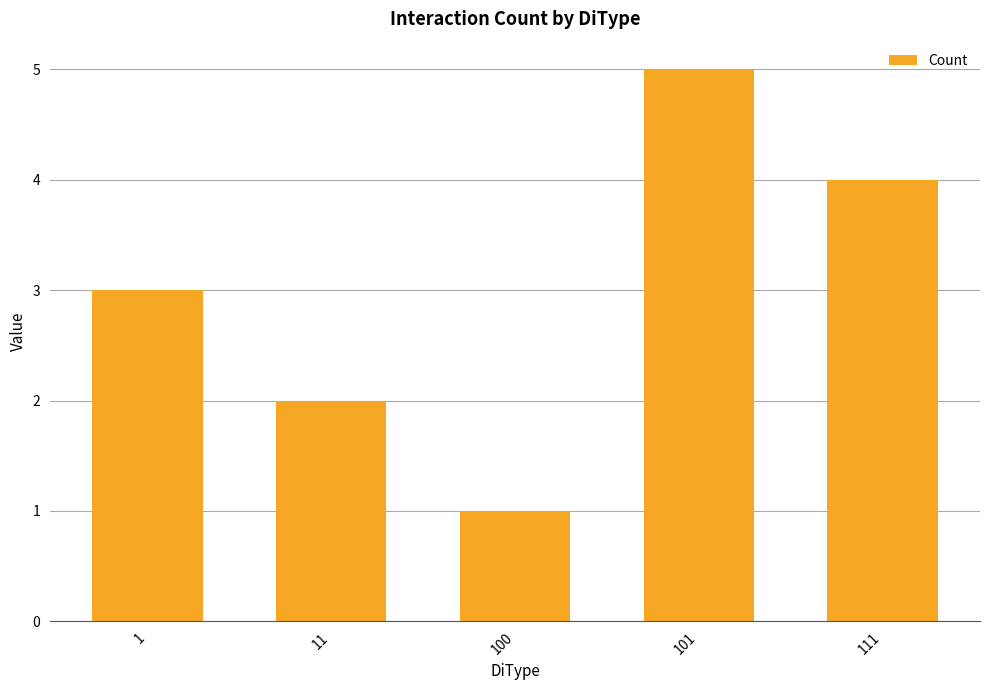

Is it true that the value at 100 is 1?

True